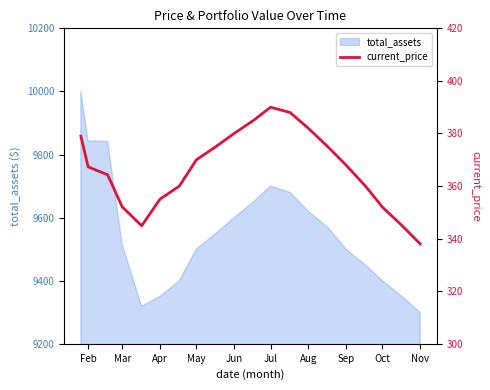

Reading left to right, what are all the values shown in this chart?

379.0	367.3	364.3	352.1	344.9	355.0	360.0	370.0	375.0	380.0	385.0	390.0	388.0	382.0	375.0	368.0	360.0	352.0	345.0	338.0